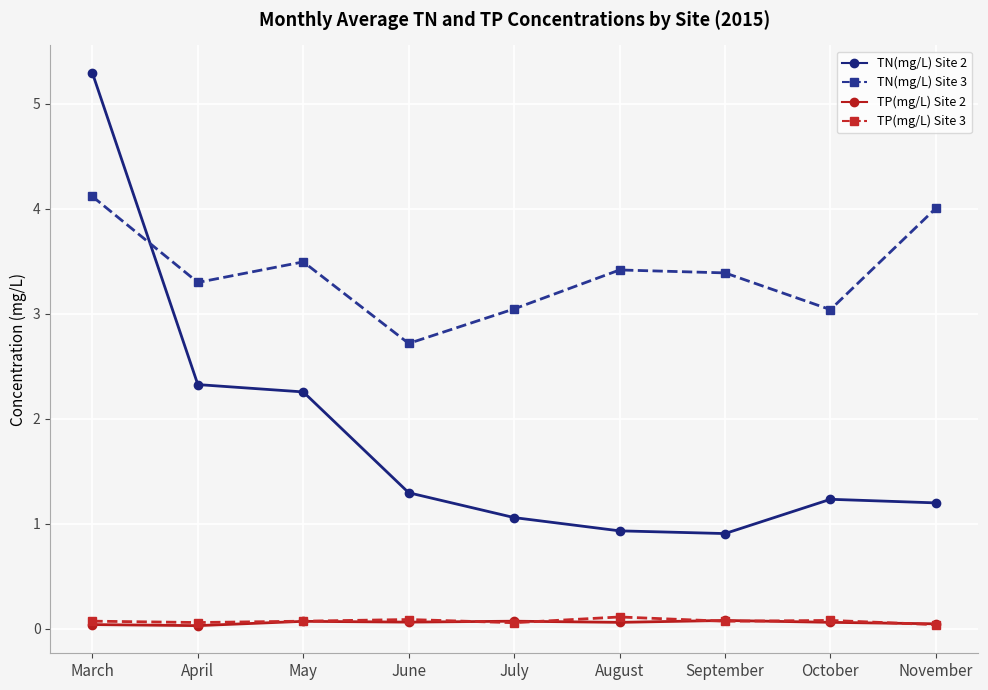

Which series changed the most between May and August?

TN(mg/L) Site 2